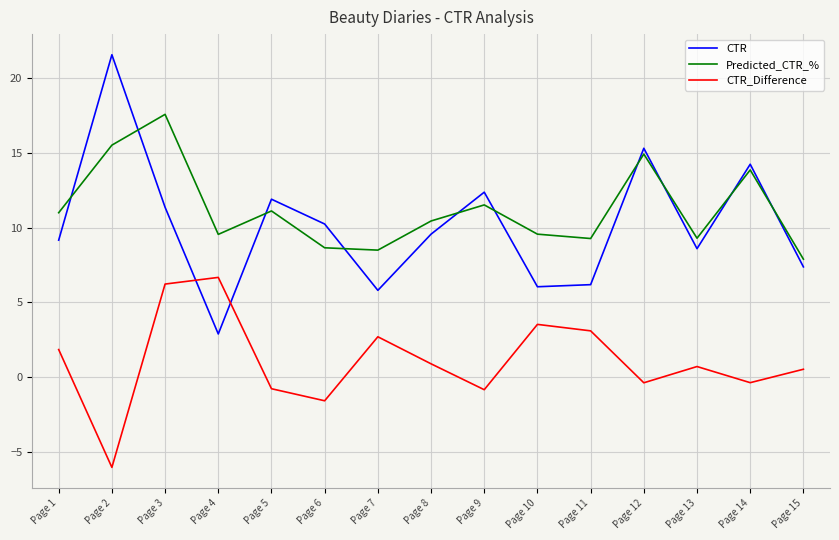

What is the difference between the Predicted_CTR_% values at Page 9 and Page 3?

6.1